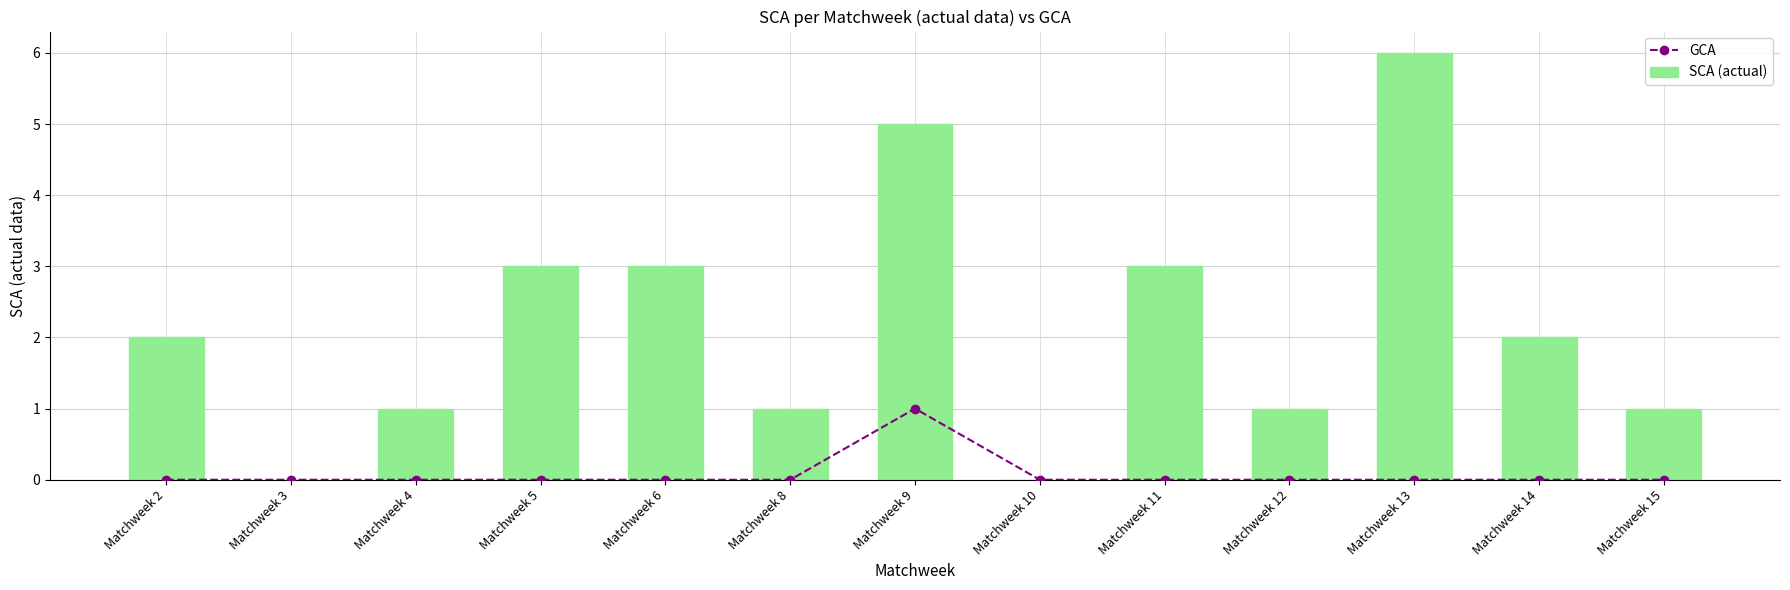

Does the chart contain any negative values?

No